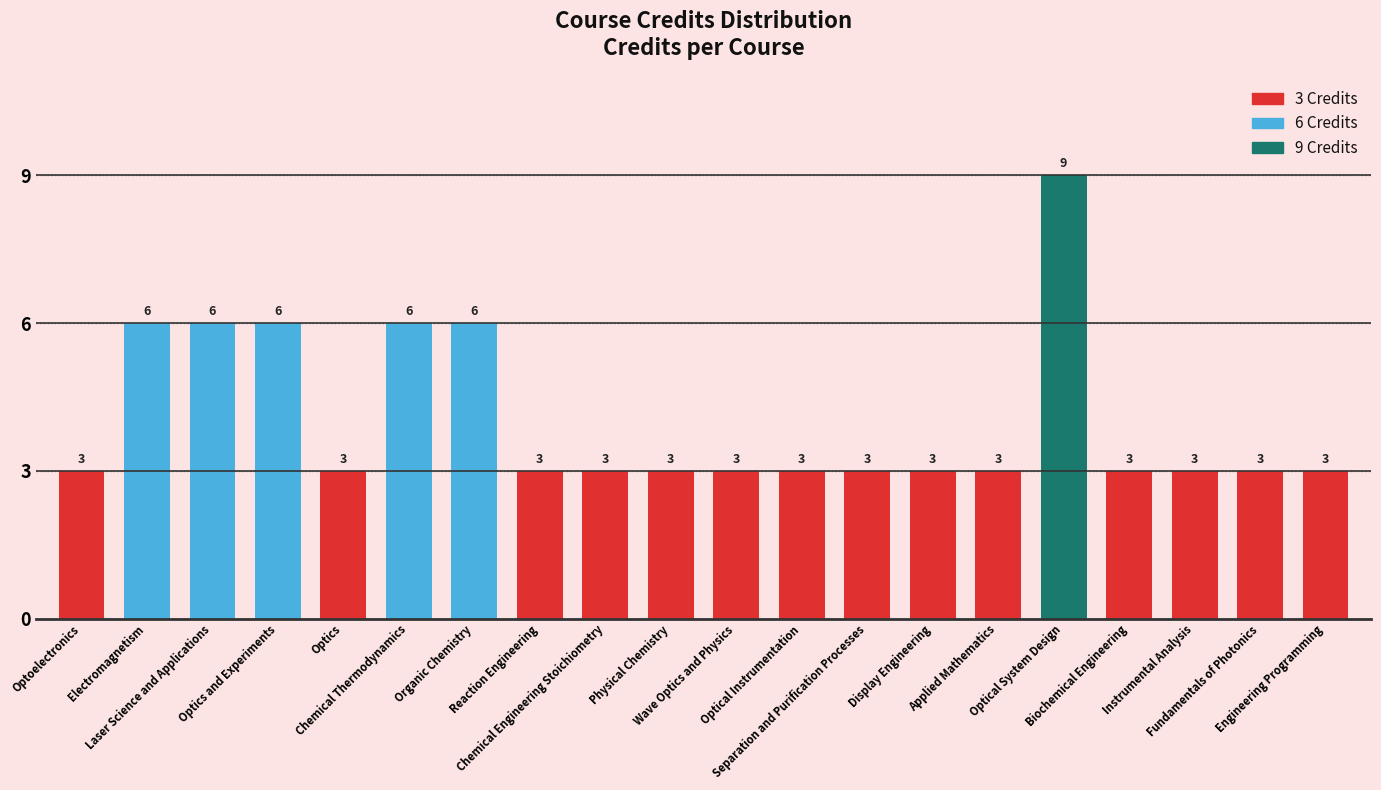

Count the values in the range 3 to 6.

19